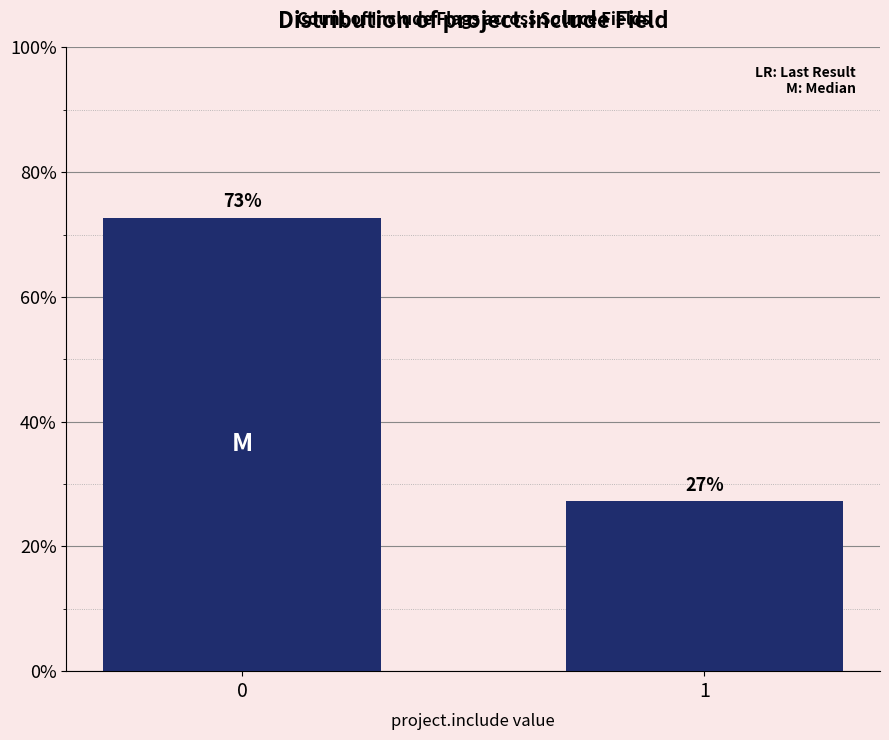

What value does the data have at 1?

27.3